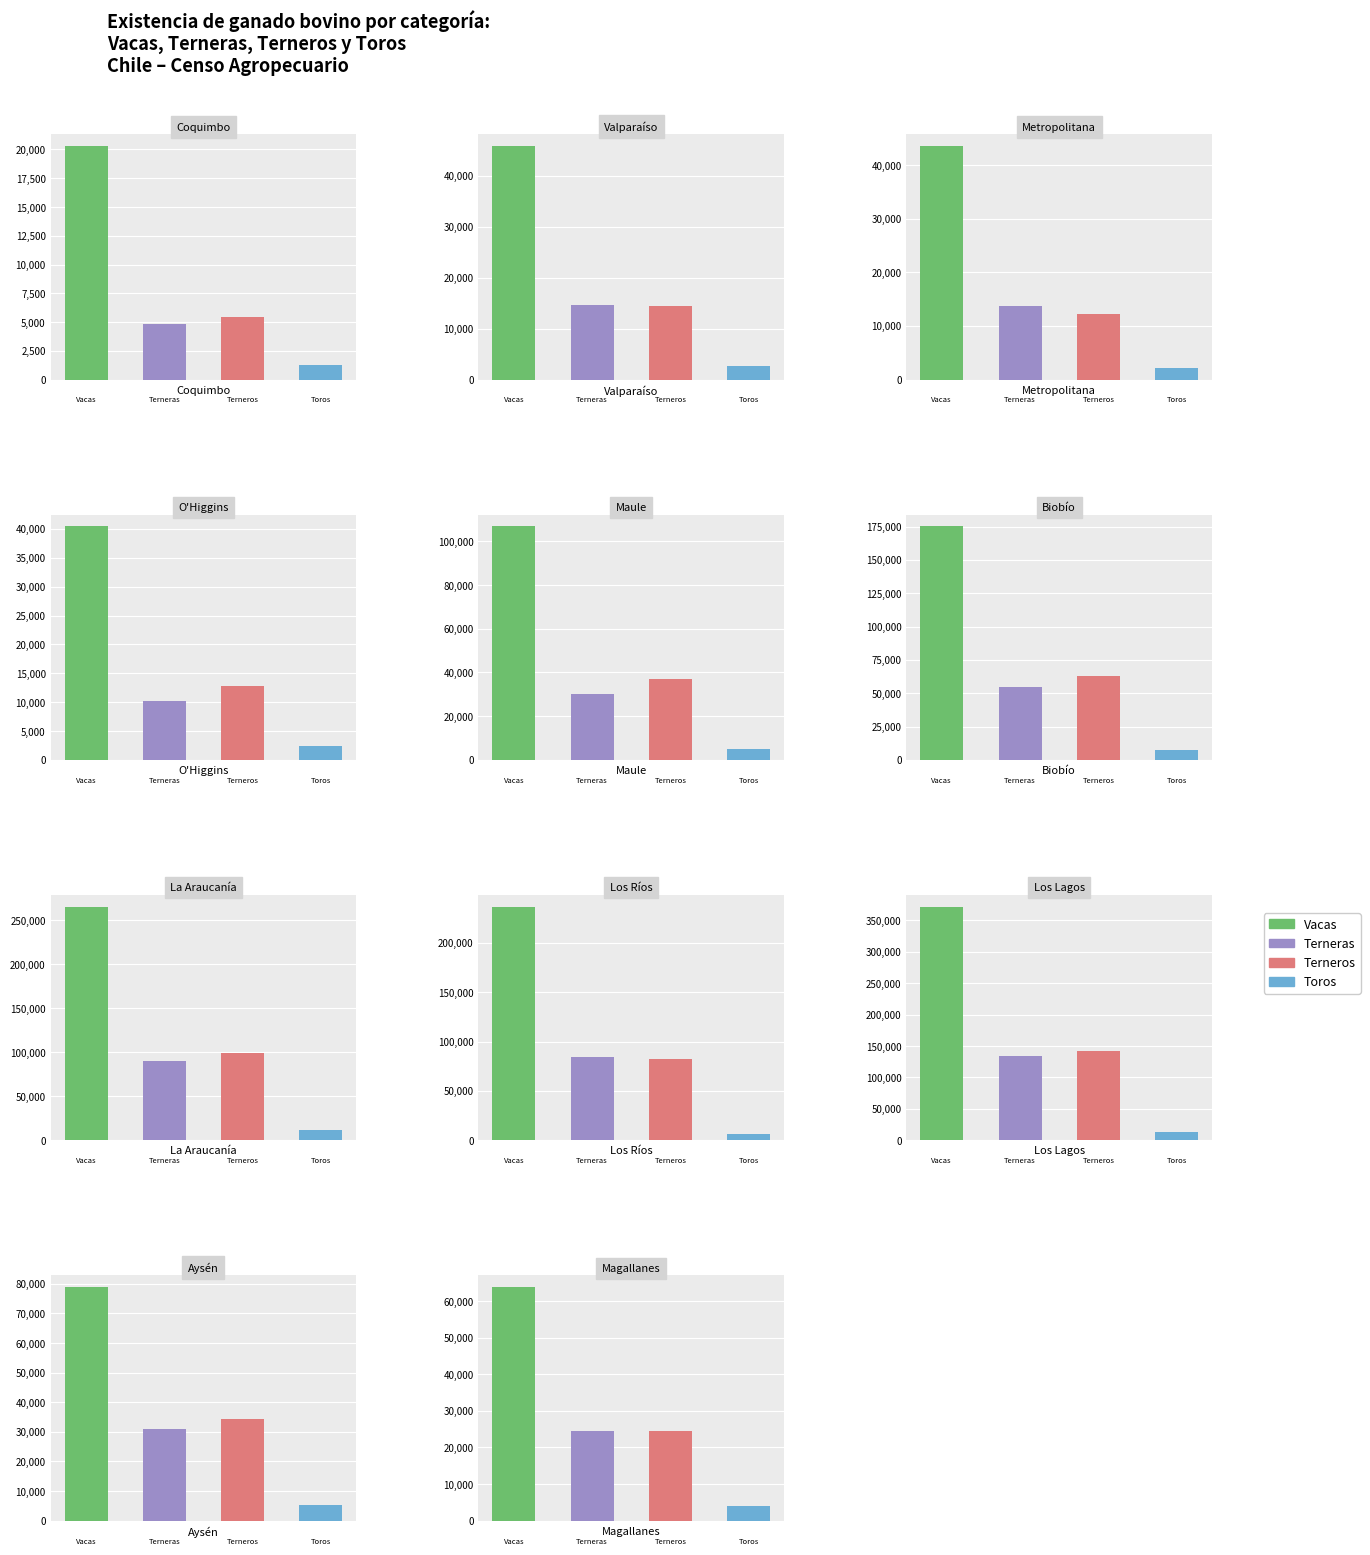

What are all the series names shown in the legend?

Vacas, Terneras, Terneros, Toros